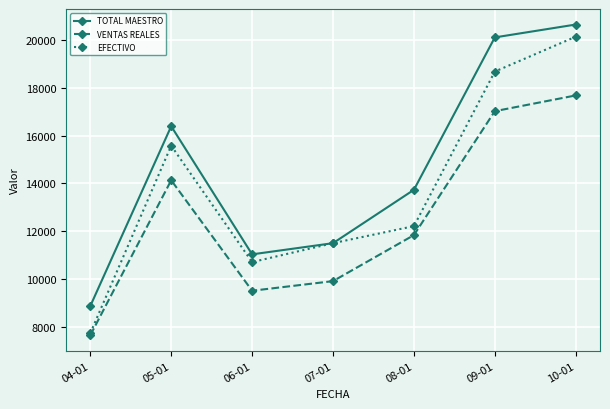

True or false: TOTAL MAESTRO and VENTAS REALES cross at least once.

False